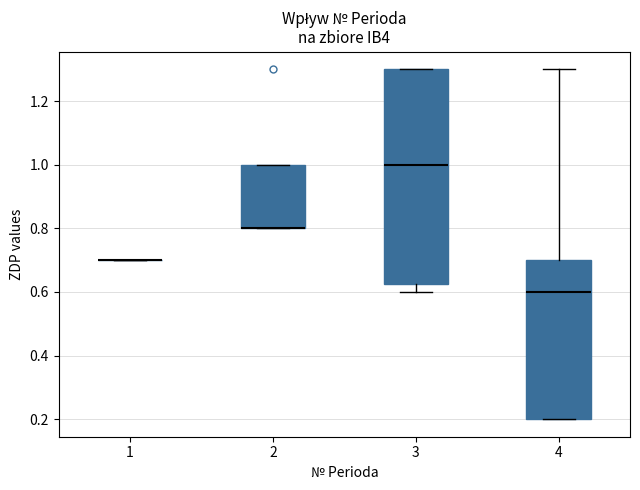

Reading left to right, read every box against the y-axis: the position of its median line, the range the box covers, and the ends of its whiskers. The values are not printed on the chart, so give them approximately, as read against the axis.

1: box collapsed to a line at 0.70, whiskers 0.70 to 0.70
2: median 0.80 (drawn on the box's lower edge), box 0.80 to 1.00, whiskers 0.80 to 1.00
3: median 1.00, box 0.62 to 1.30, whiskers 0.60 to 1.30
4: median 0.60, box 0.20 to 0.70, whiskers 0.20 to 1.30